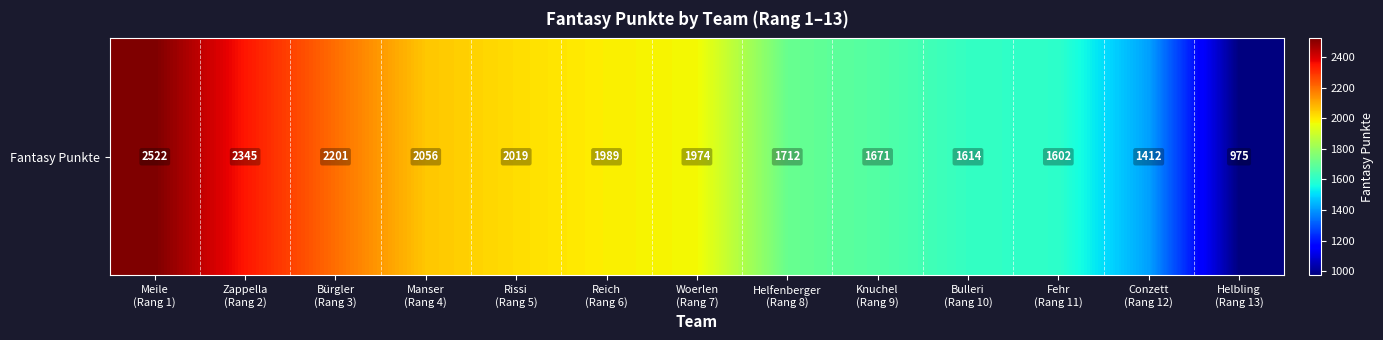

Reading left to right, what are all the values shown in this chart?

2522	2345	2201	2056	2019	1989	1974	1712	1671	1614	1602	1412	975